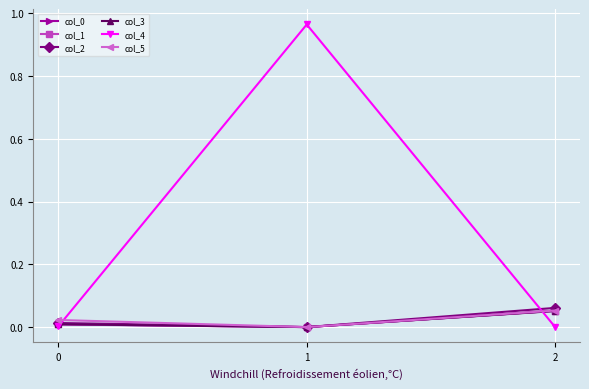

Is the value of col_5 at 2 greater than the value of col_2 at 0?

Yes